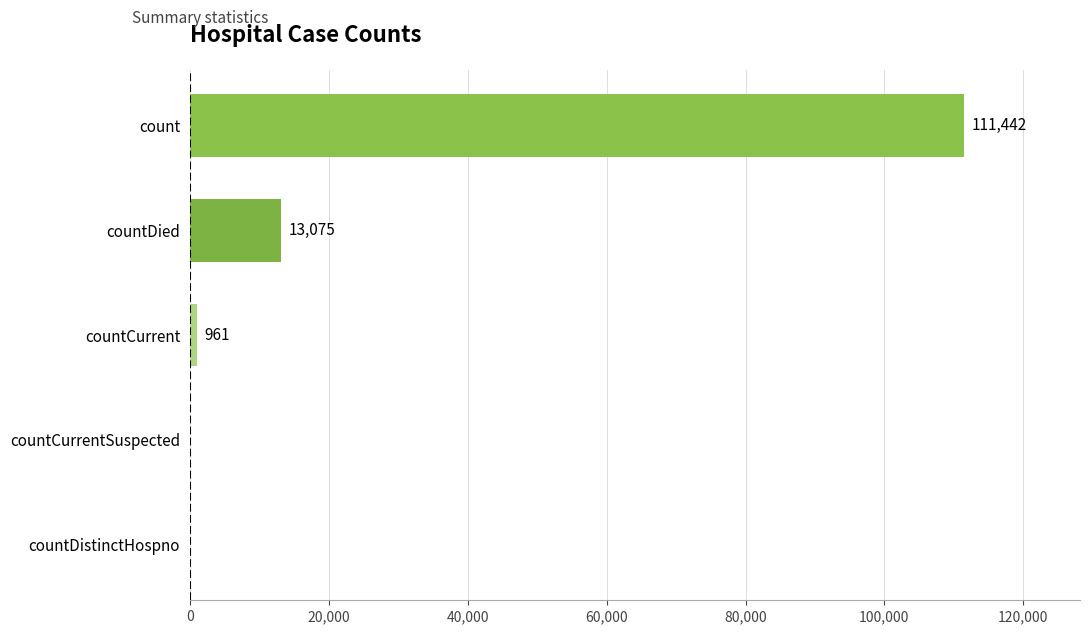

At which label is the value closest to 55721?

countDied